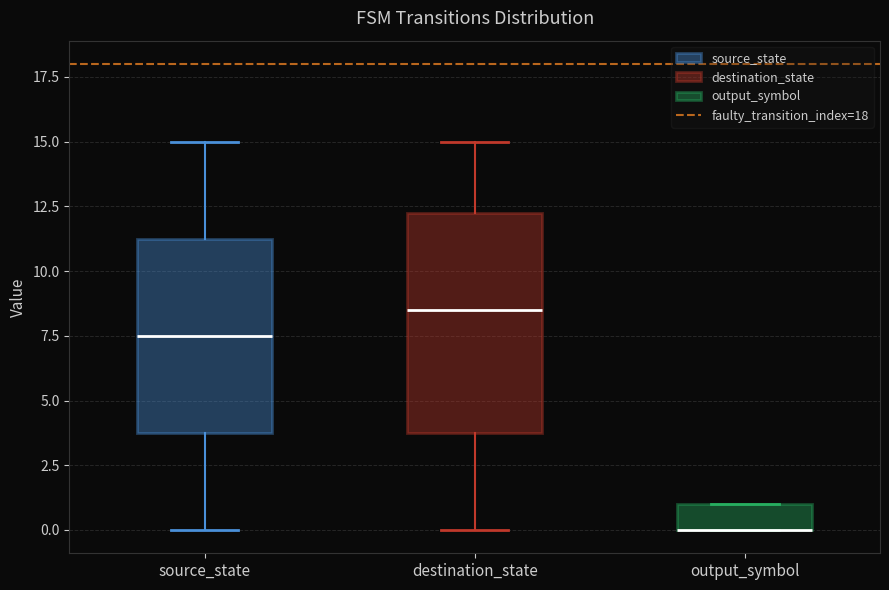

Which box is the tallest, from its lower edge to its upper edge?

destination_state